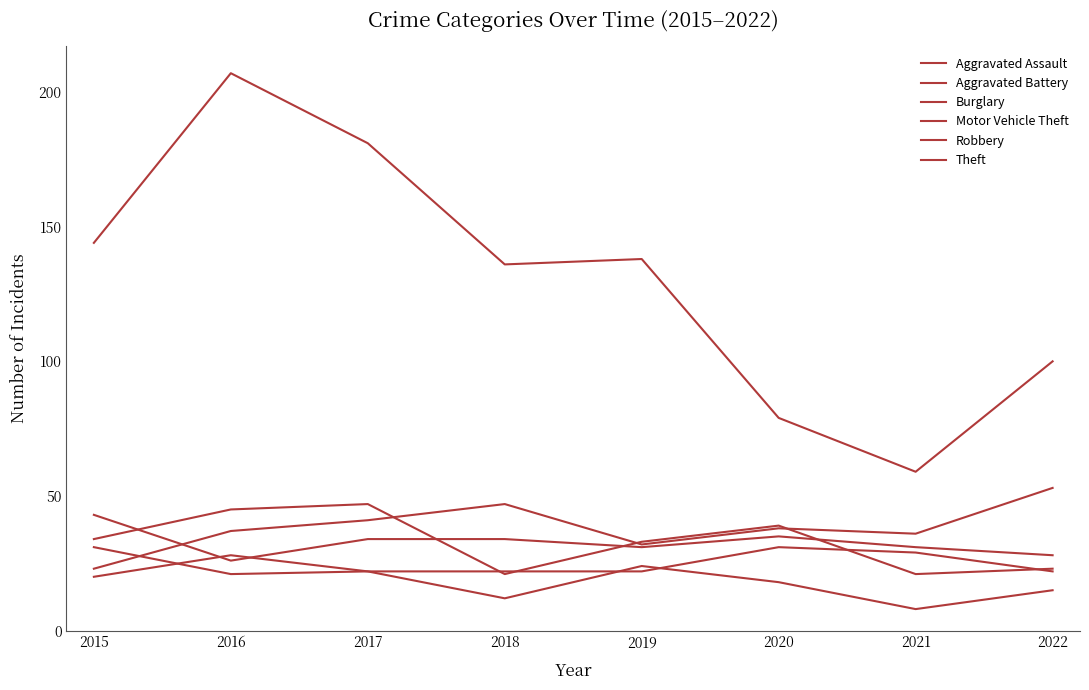

What are all the series names shown in the legend?

Aggravated Assault, Aggravated Battery, Burglary, Motor Vehicle Theft, Robbery, Theft